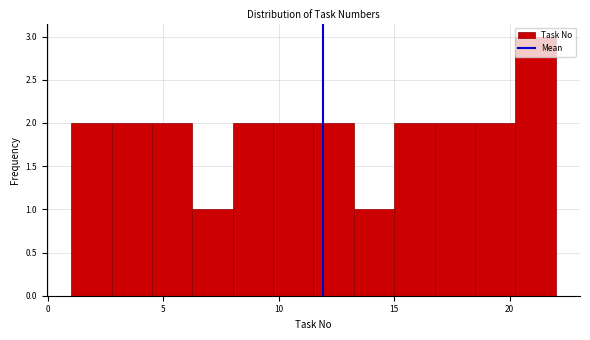

Around what value on the x-axis is the tallest bar? Give the approximate position of its centre, as read against the axis.

21.0